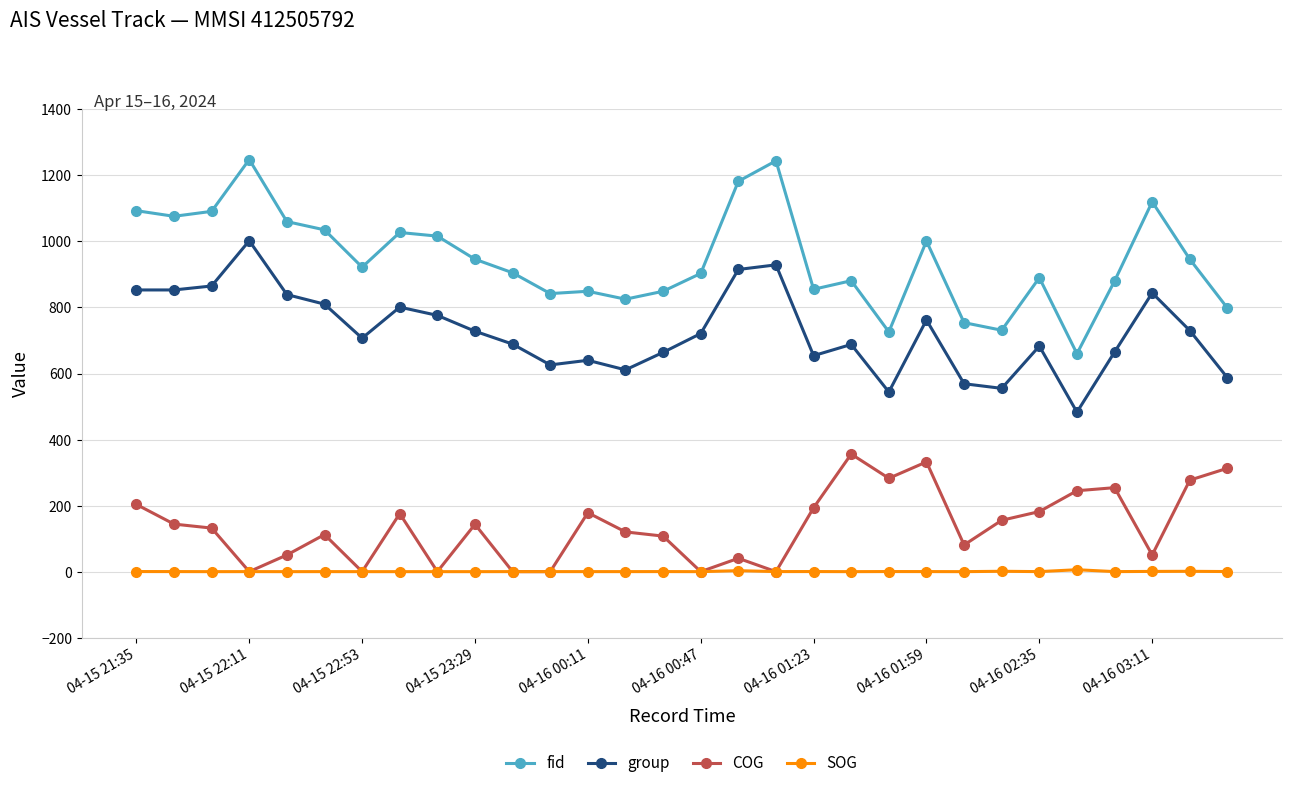

What is the highest value of the COG series?

356.0